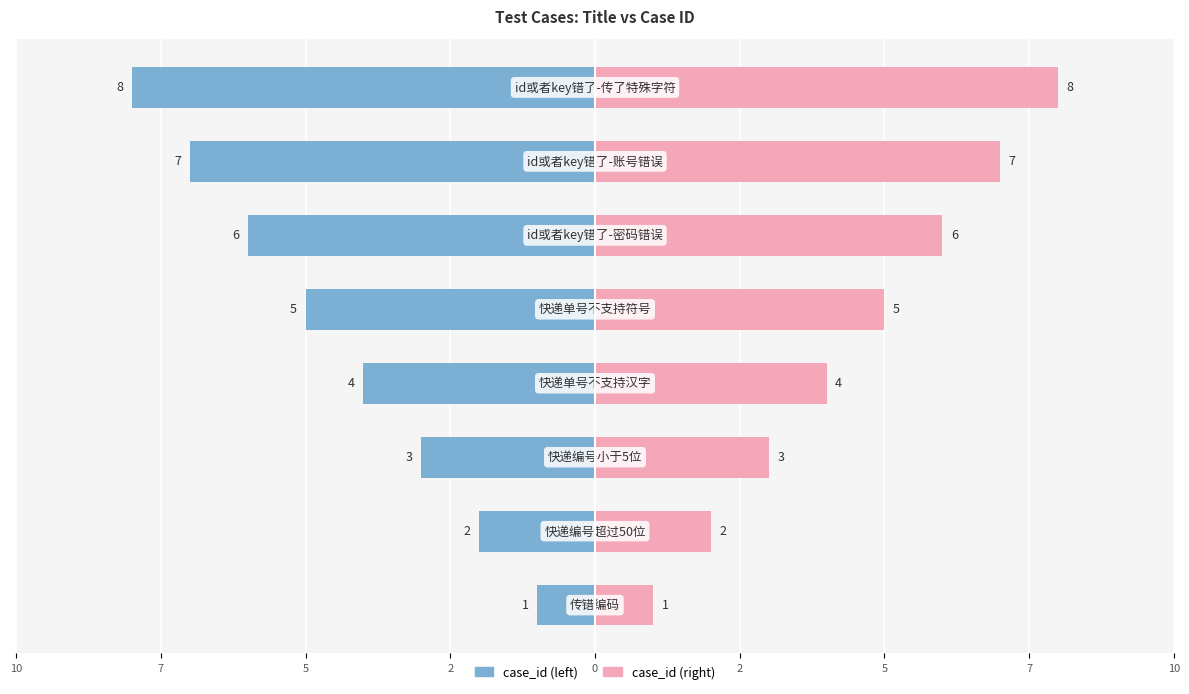

What is the value of the case_id (right) bar at the 5th from the left?

5